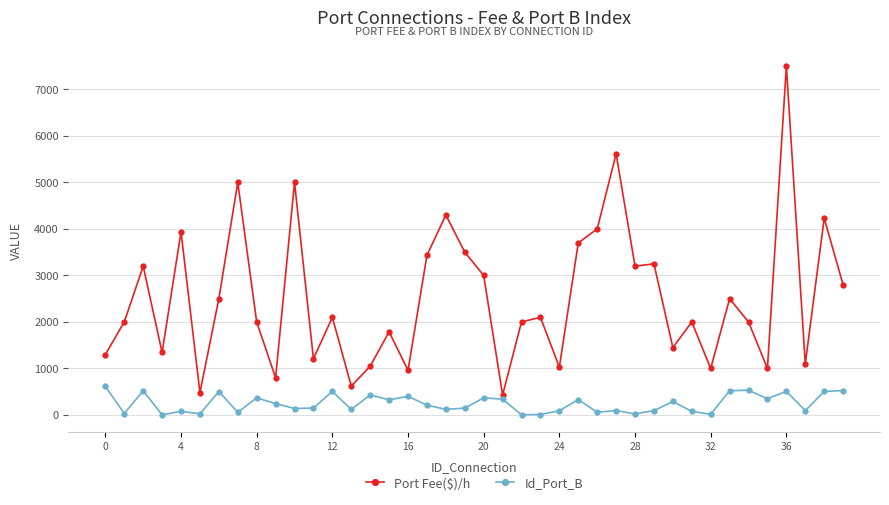

Which series has the widest spread of values?

Port Fee($)/h